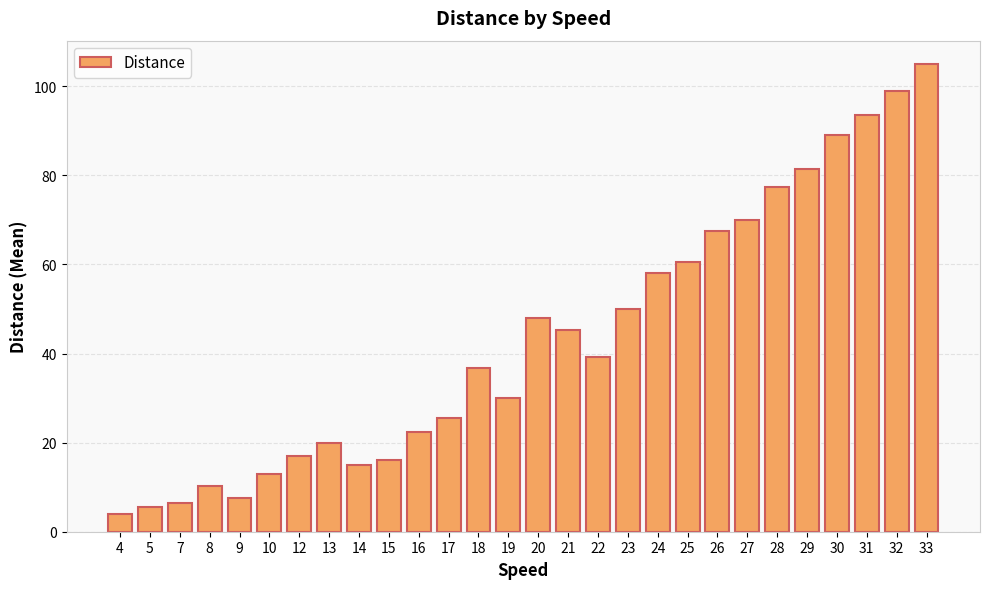

Is it true that the value at 17 is 25.5?

True